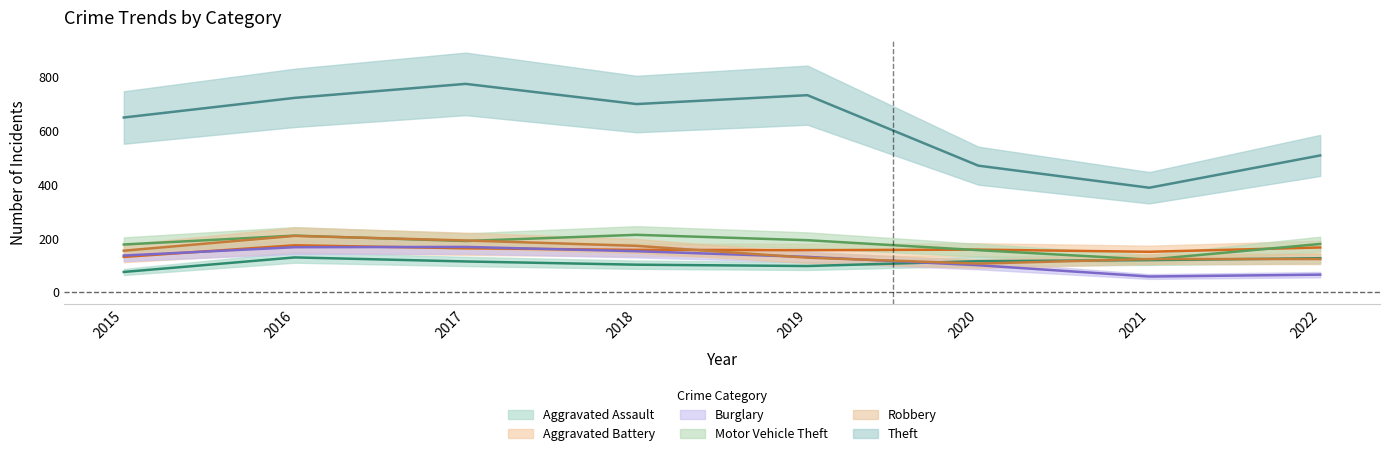

Where does the Burglary series first go above 137?

2016